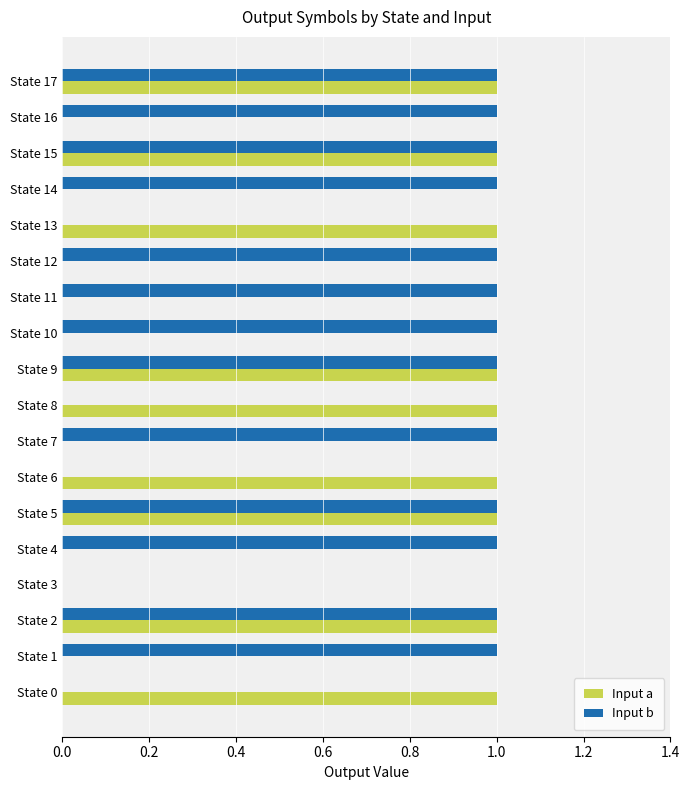

Is it true that Input b equals 2 at State 9?

False